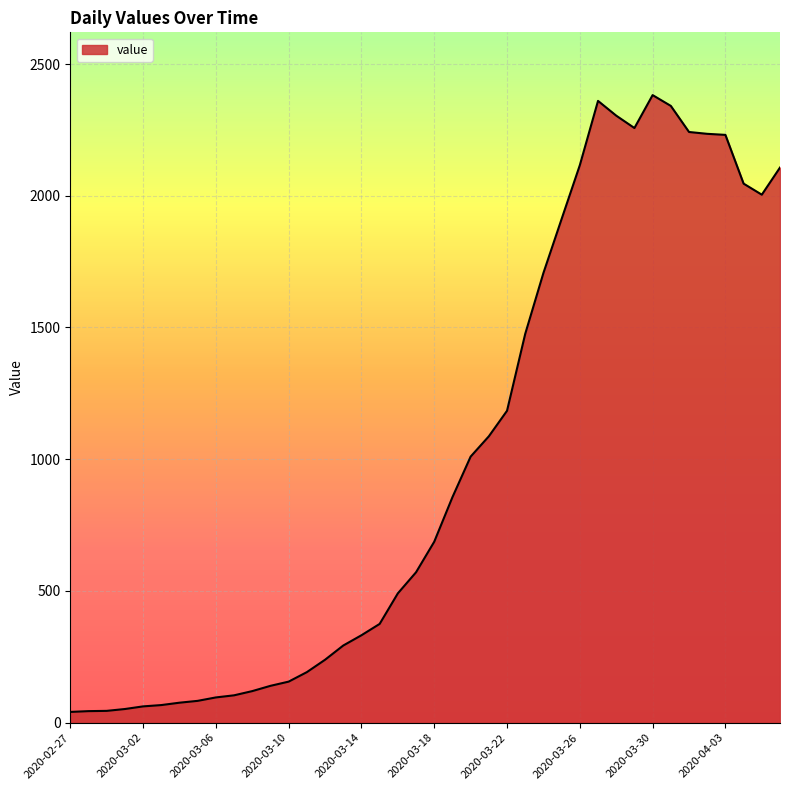

What is the maximum value shown in the chart?

2382